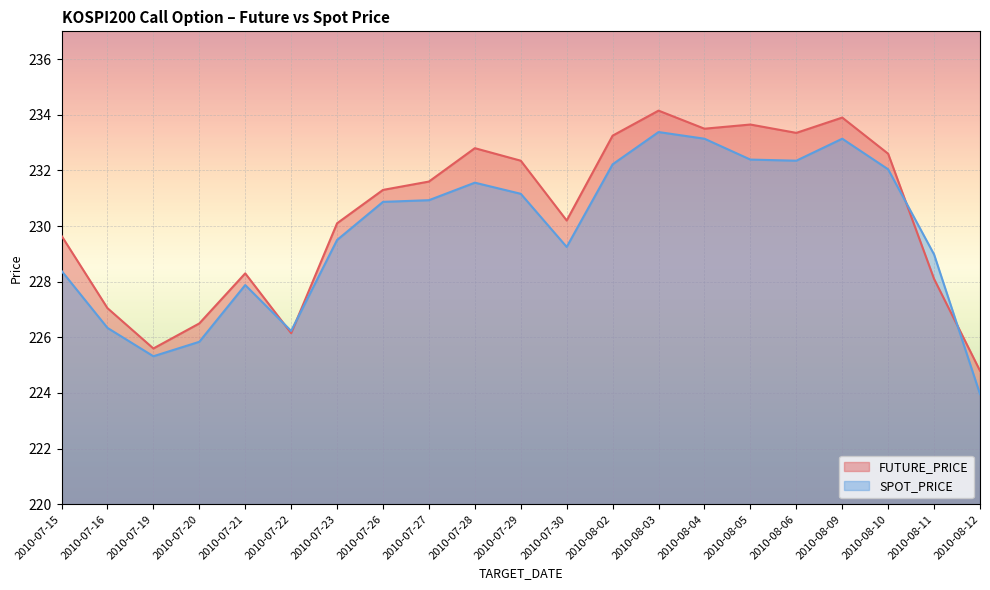

What is the difference between the FUTURE_PRICE values at 2010-08-02 and 2010-08-12?

8.4